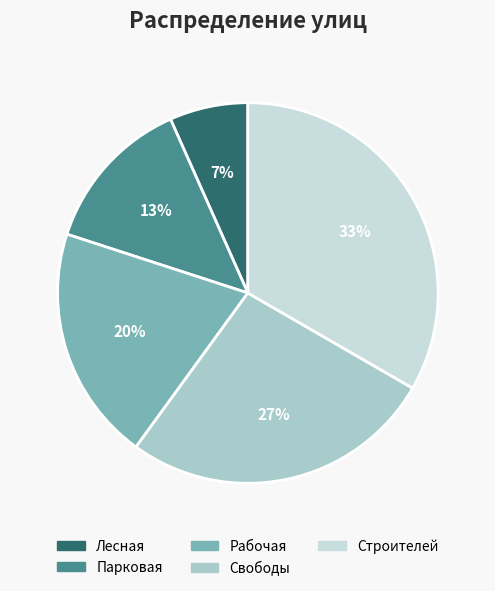

Combined, do Лесная and Строителей account for over 50%?

No